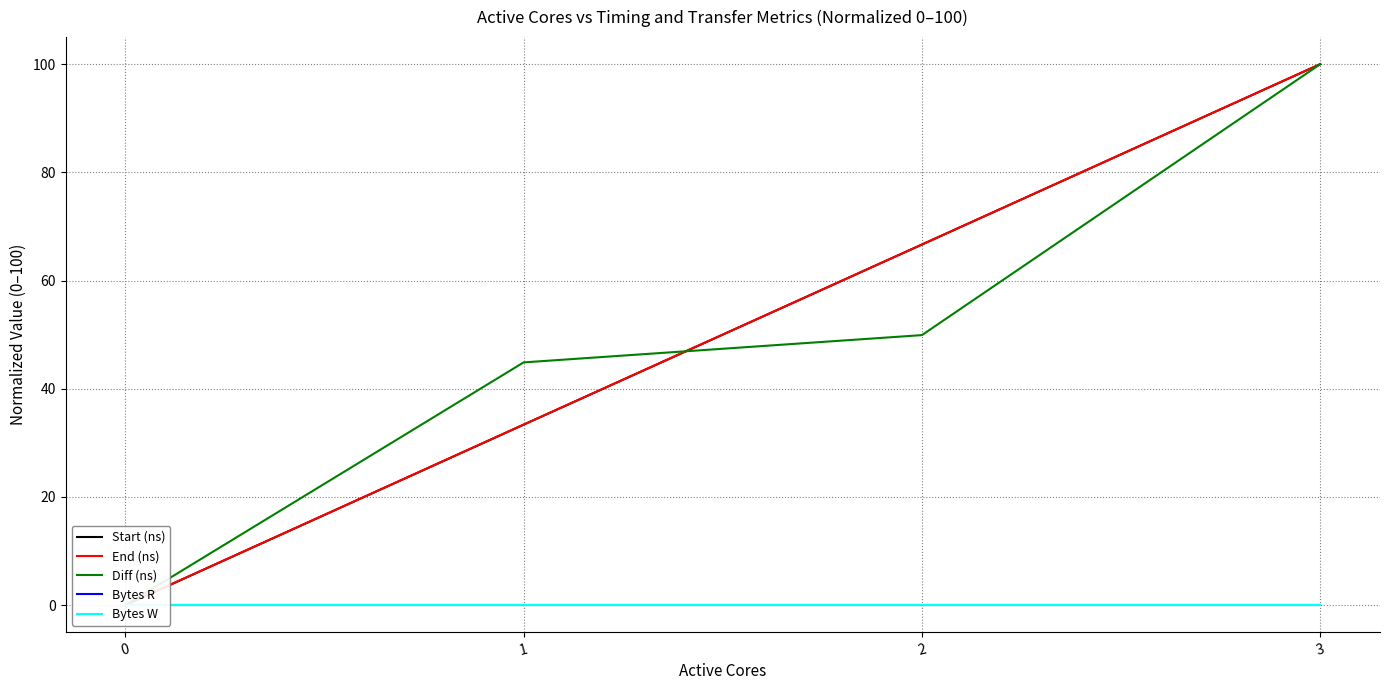

How many data points in Diff (ns) are less than 49?

2